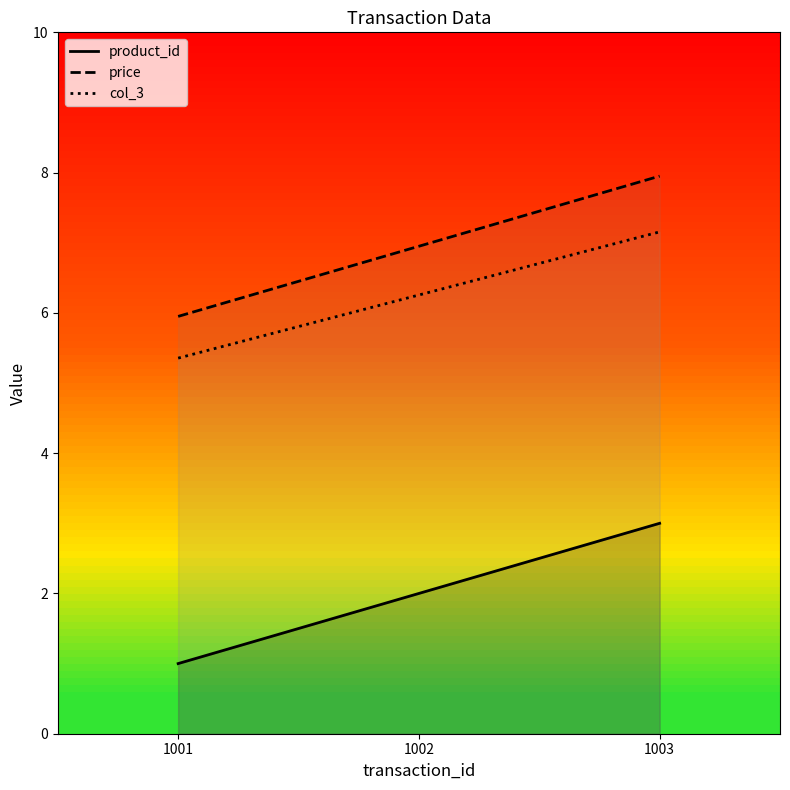

What is the maximum value shown in the chart?

8.0